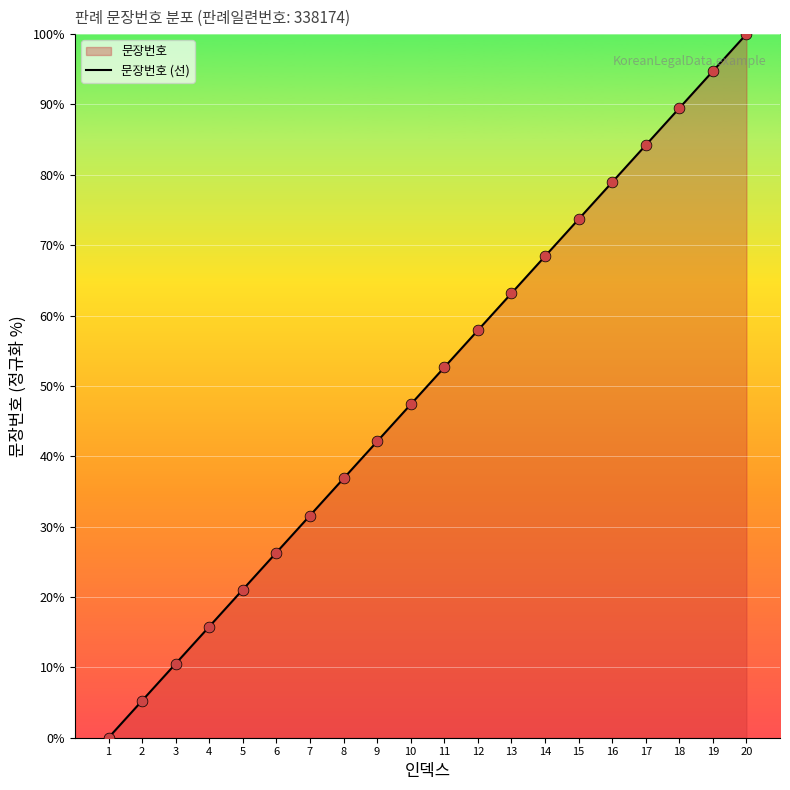

Between 4 and 13, which is larger?

13